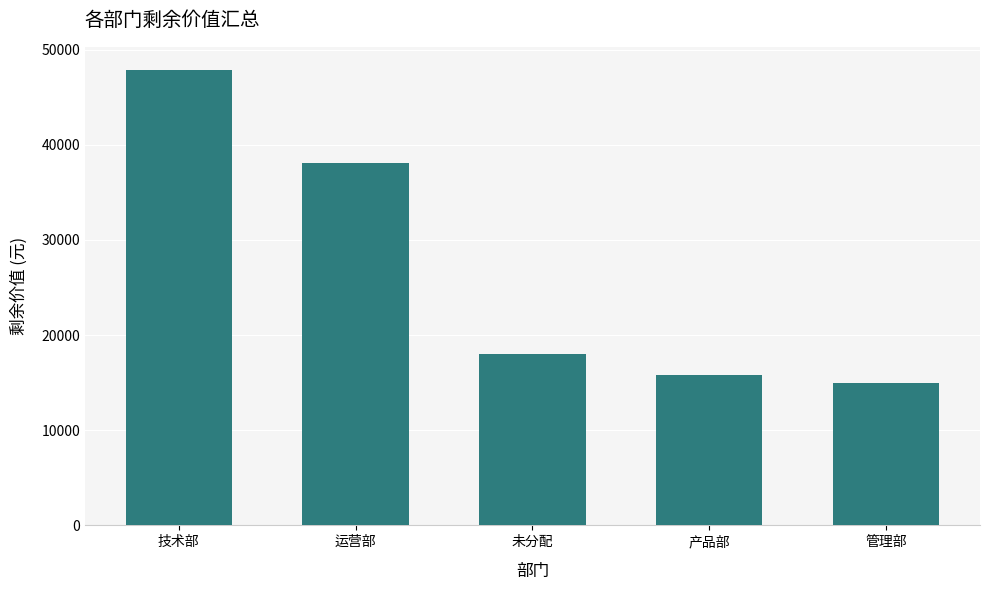

Reading right to left, list all the values displayed in this chart.

14958.4	15811.7	17959.3	38062.7	47895.3